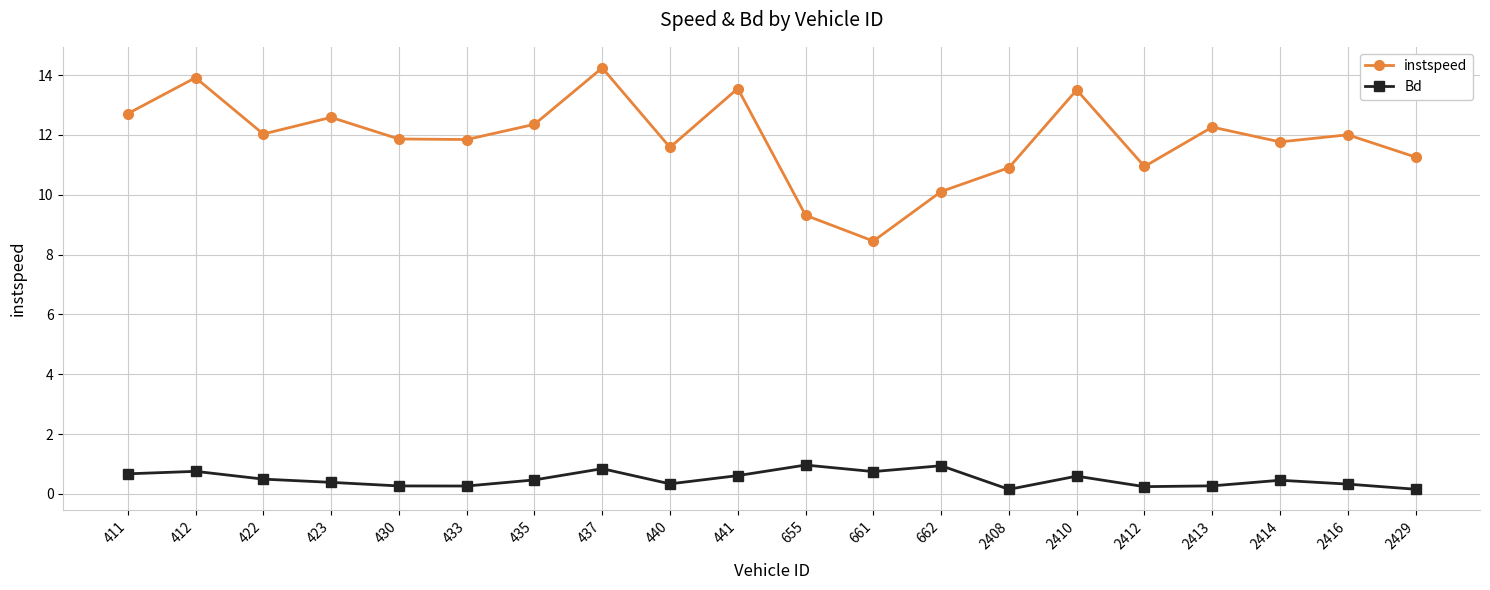

List the series in order of their overall mean, highest first.

instspeed, Bd